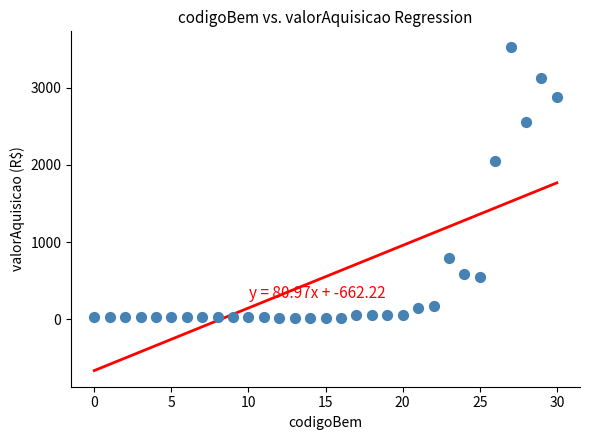

What Y value in the scatter plot is closest to 1767?

2050.0